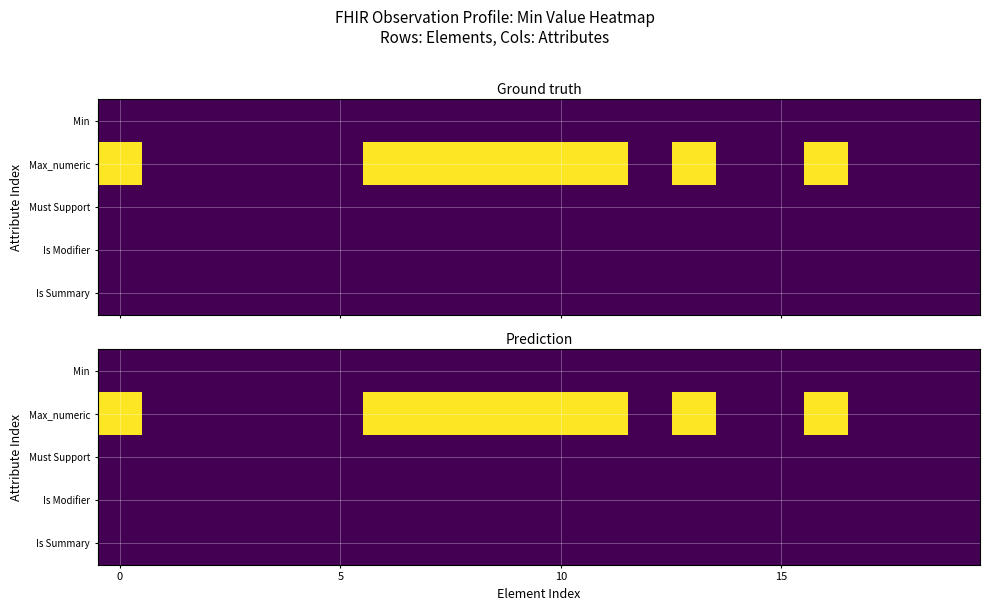

At how many categories does at least one series exceed 706?

9